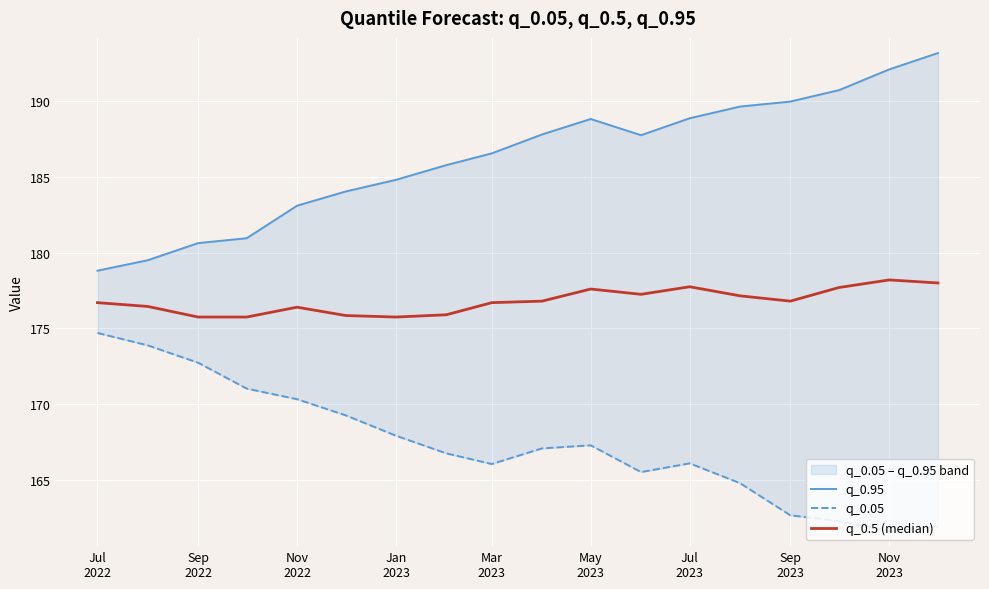

Which series has the largest range (max minus min)?

q_0.95